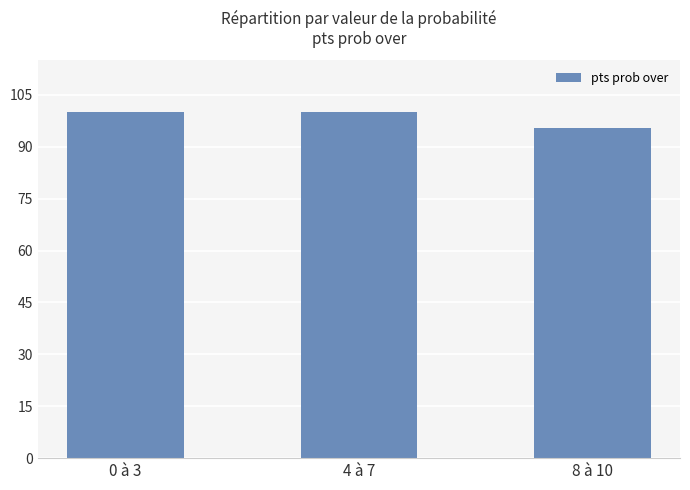

Reading left to right, list all the values displayed in this chart.

100.0	100.0	95.3